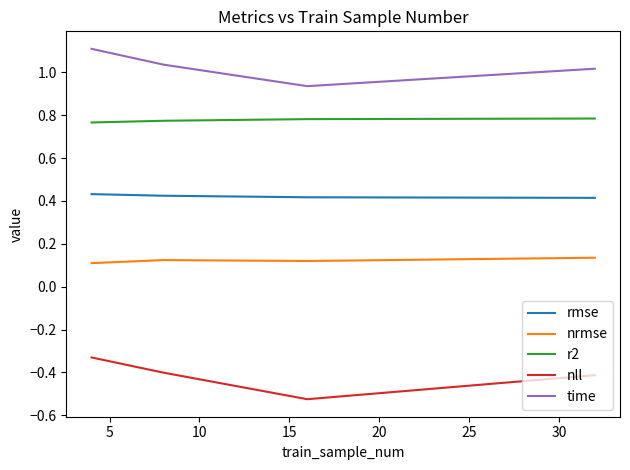

Which series has the largest total across all categories?

time